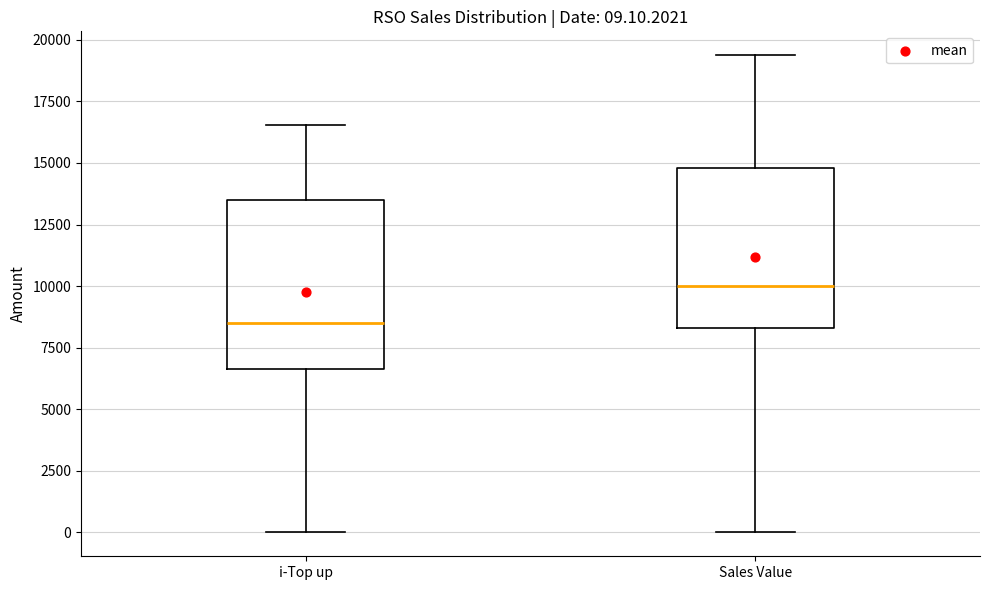

Which box's median line is the highest?

Sales Value